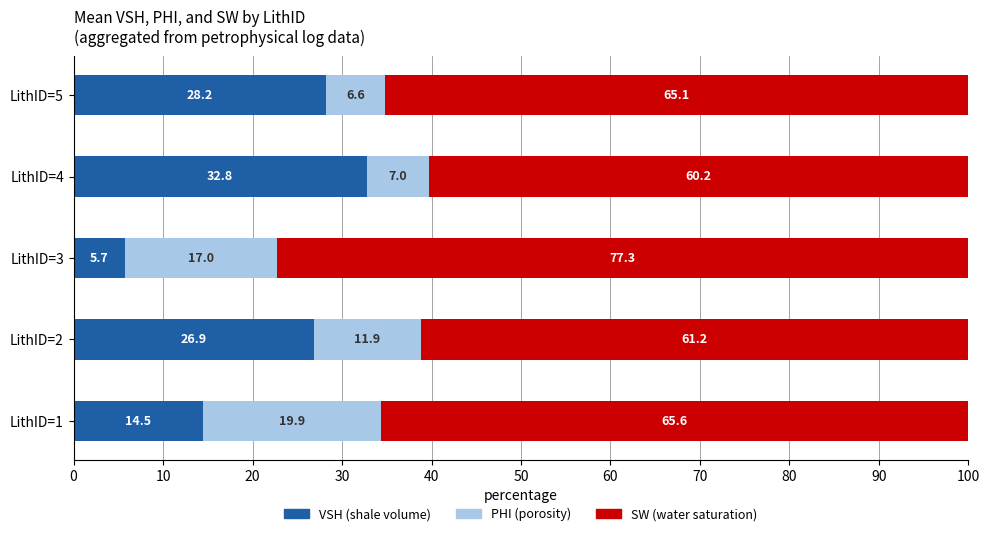

What is the total value across all series at LithID=2?

100.0